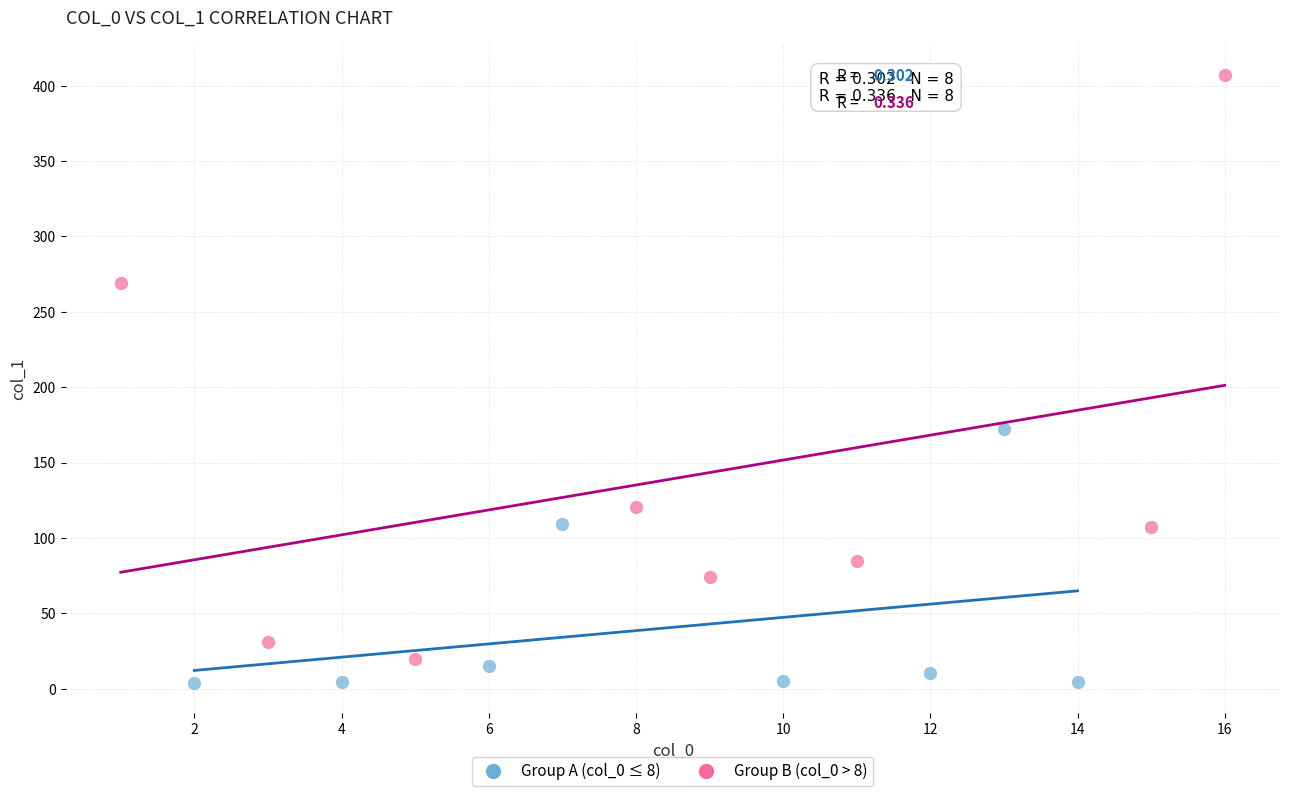

Which series reaches the maximum Y coordinate?

Group B (col_0 > 8)